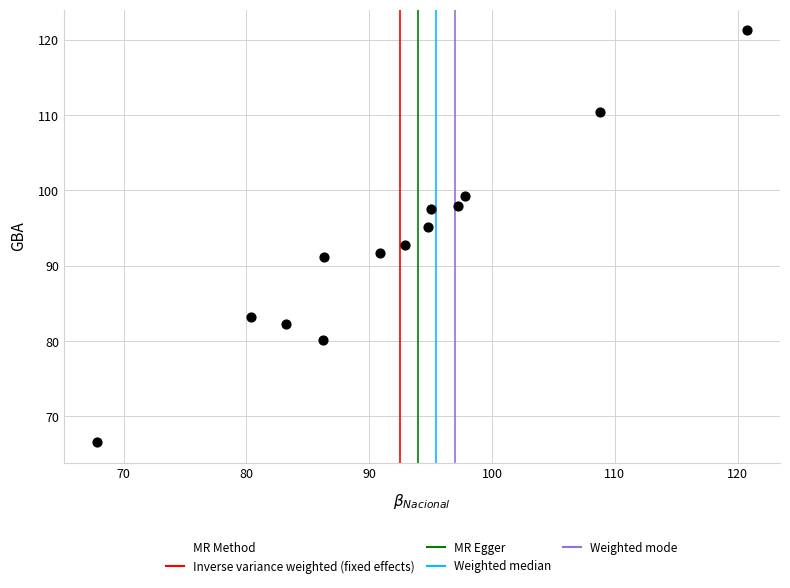

What is the range of X values (max minus min)?

53.0